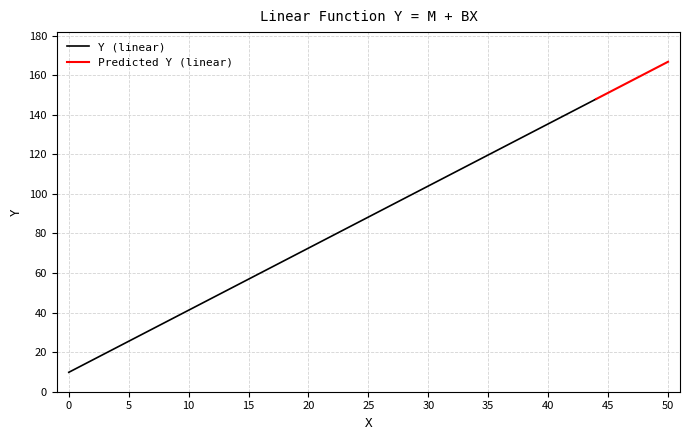

Does the chart have visible grid lines?

Yes